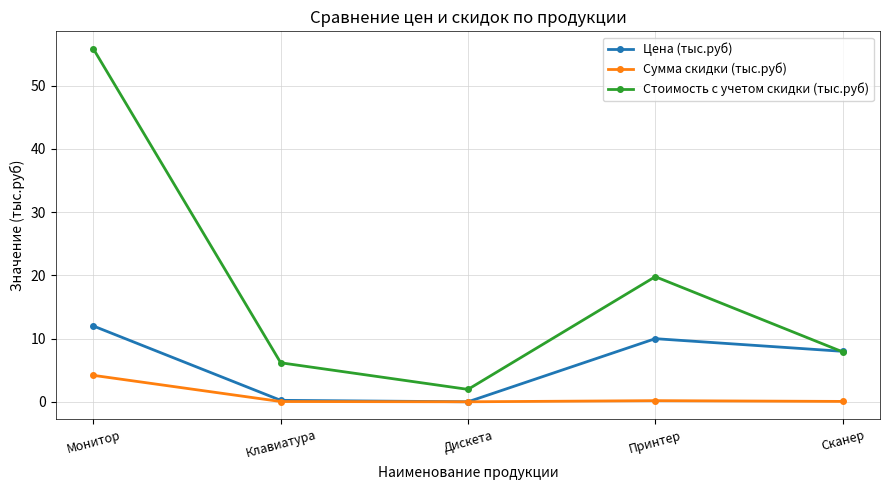

True or false: Стоимость с учетом скидки (тыс.руб) has more than 2 points higher than both neighbors.

False